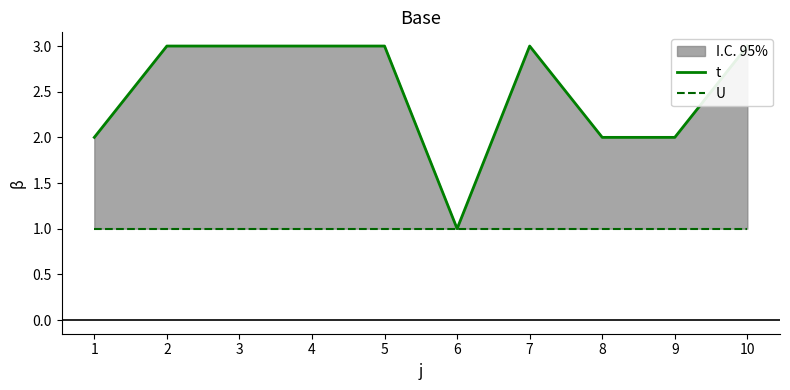

Reading right to left, what are all the values shown in this chart?

t: 10=3	9=2	8=2	7=3	6=1	5=3	4=3	3=3	2=3	1=2
U: 10=1	9=1	8=1	7=1	6=1	5=1	4=1	3=1	2=1	1=1